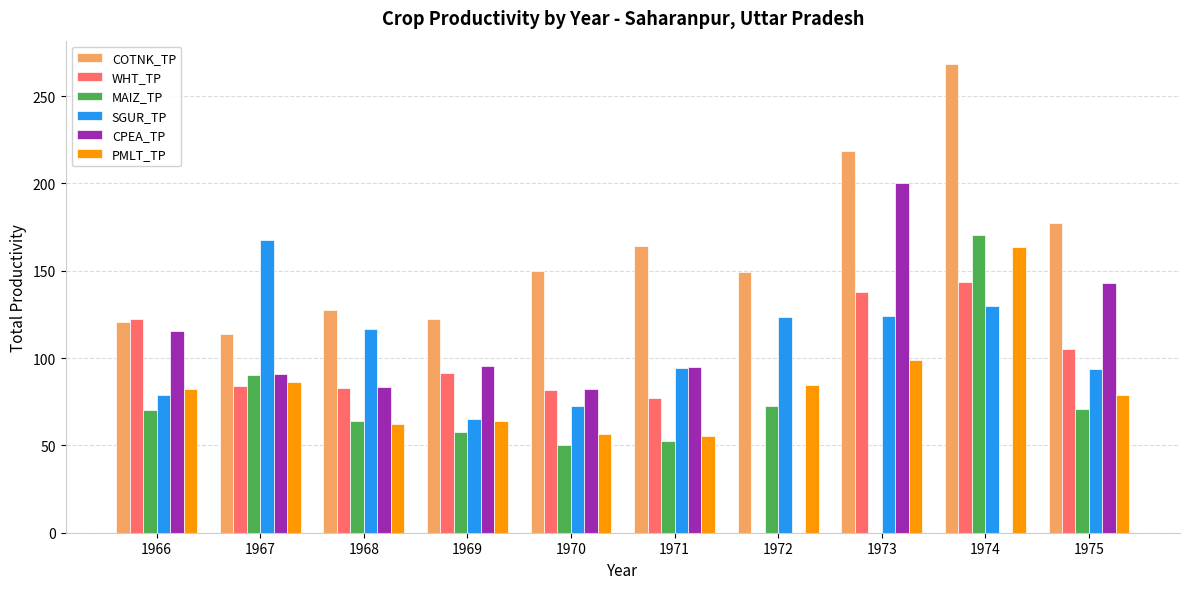

True or false: WHT_TP has a value of 167.2 at 1975.

False